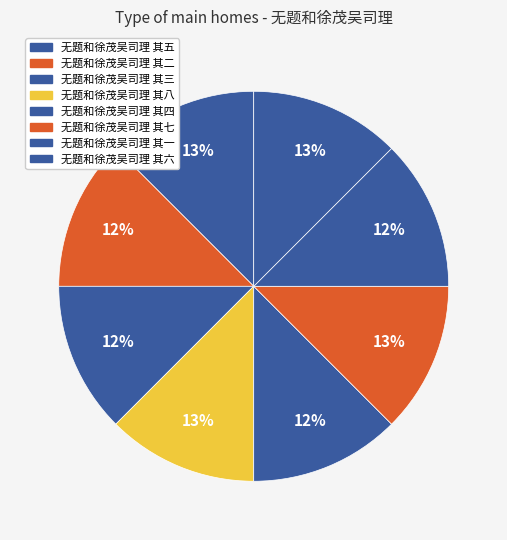

Combined, do 无题和徐茂吴司理 其六 and 无题和徐茂吴司理 其七 account for over 50%?

No